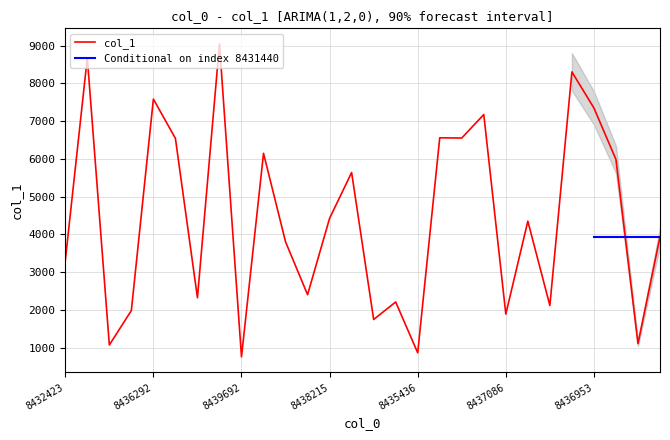

Which category has the highest value across all series?

8430703